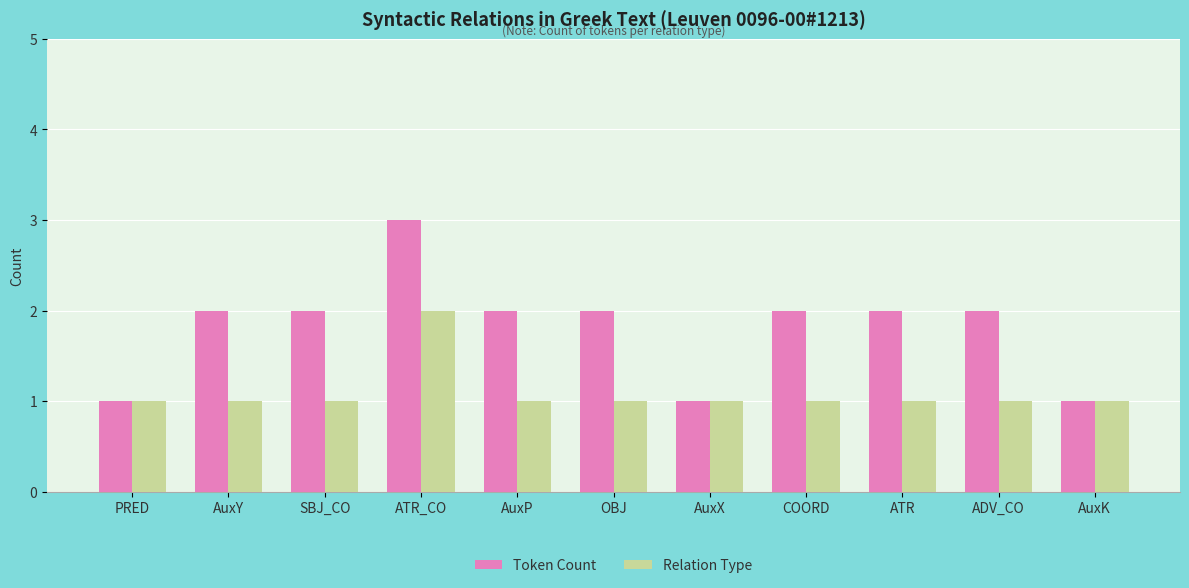

Count the number of data series in this chart.

2